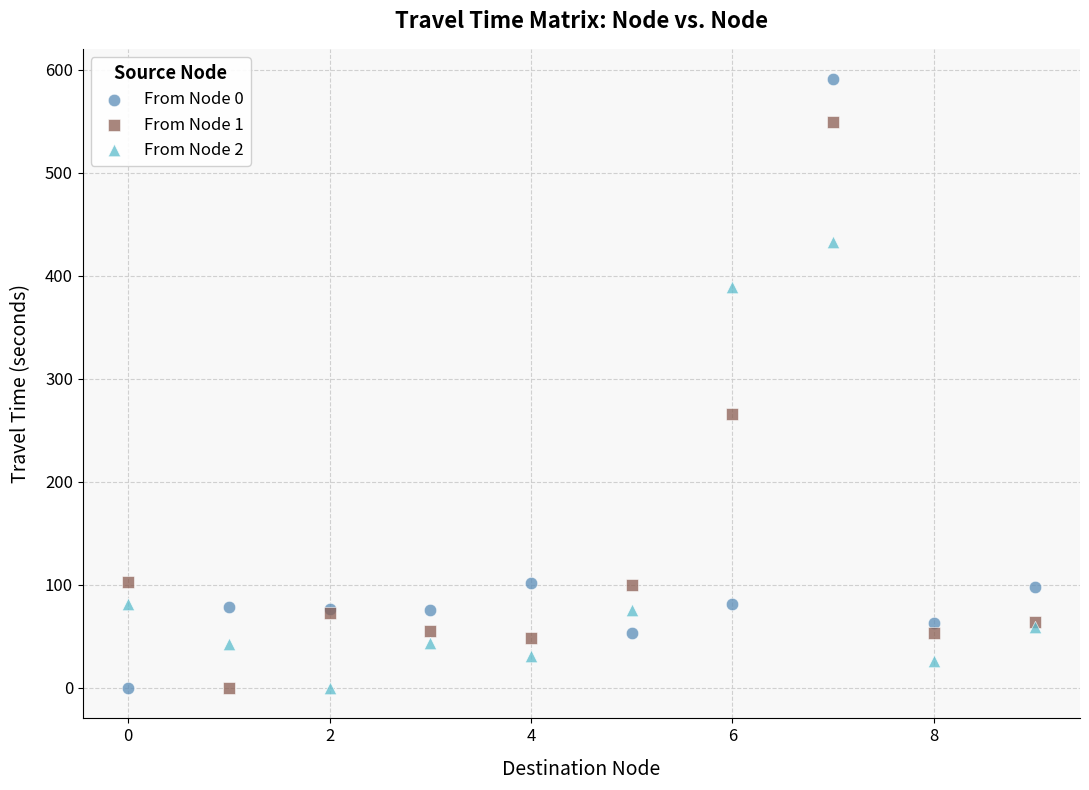

Which series reaches the maximum Y coordinate?

From Node 0